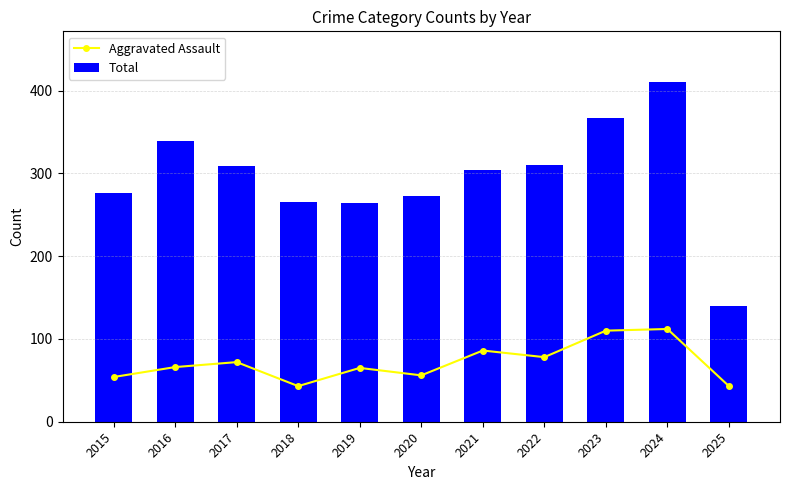

Reading right to left, what are all the values shown in this chart?

Aggravated Assault: 2025=43	2024=112	2023=110	2022=78	2021=86	2020=56	2019=65	2018=43	2017=72	2016=66	2015=54
Total: 2025=140	2024=410	2023=367	2022=310	2021=304	2020=273	2019=264	2018=265	2017=309	2016=339	2015=276